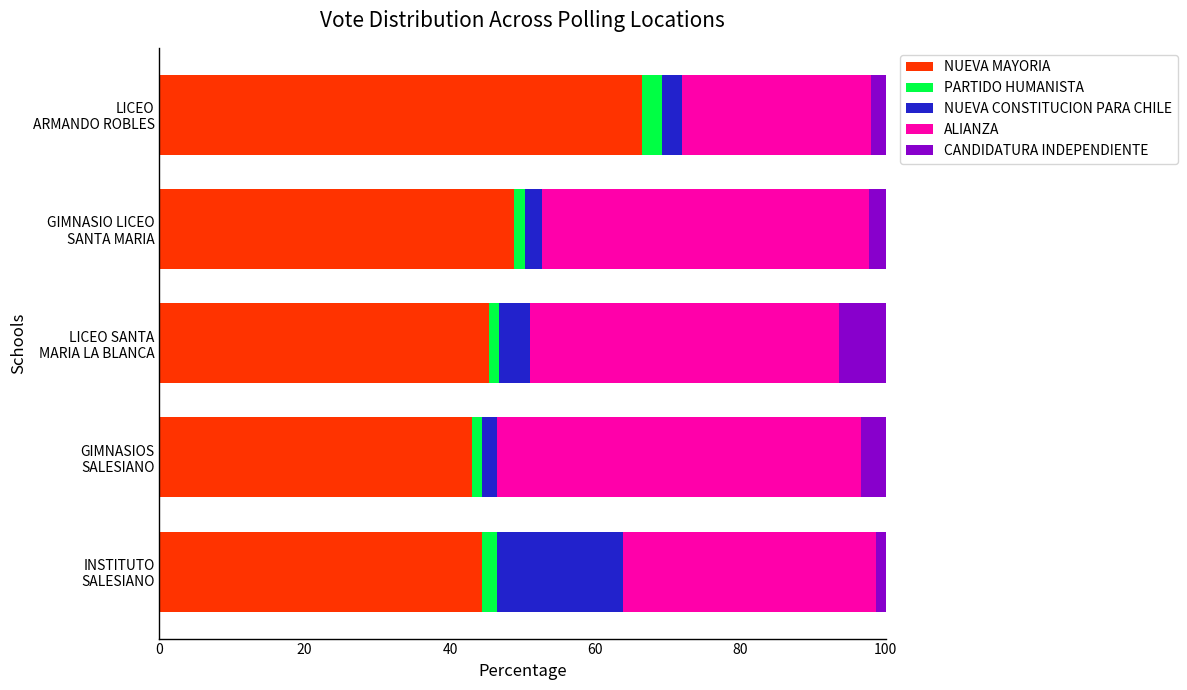

What is the lowest value of the NUEVA MAYORIA series?

43.1